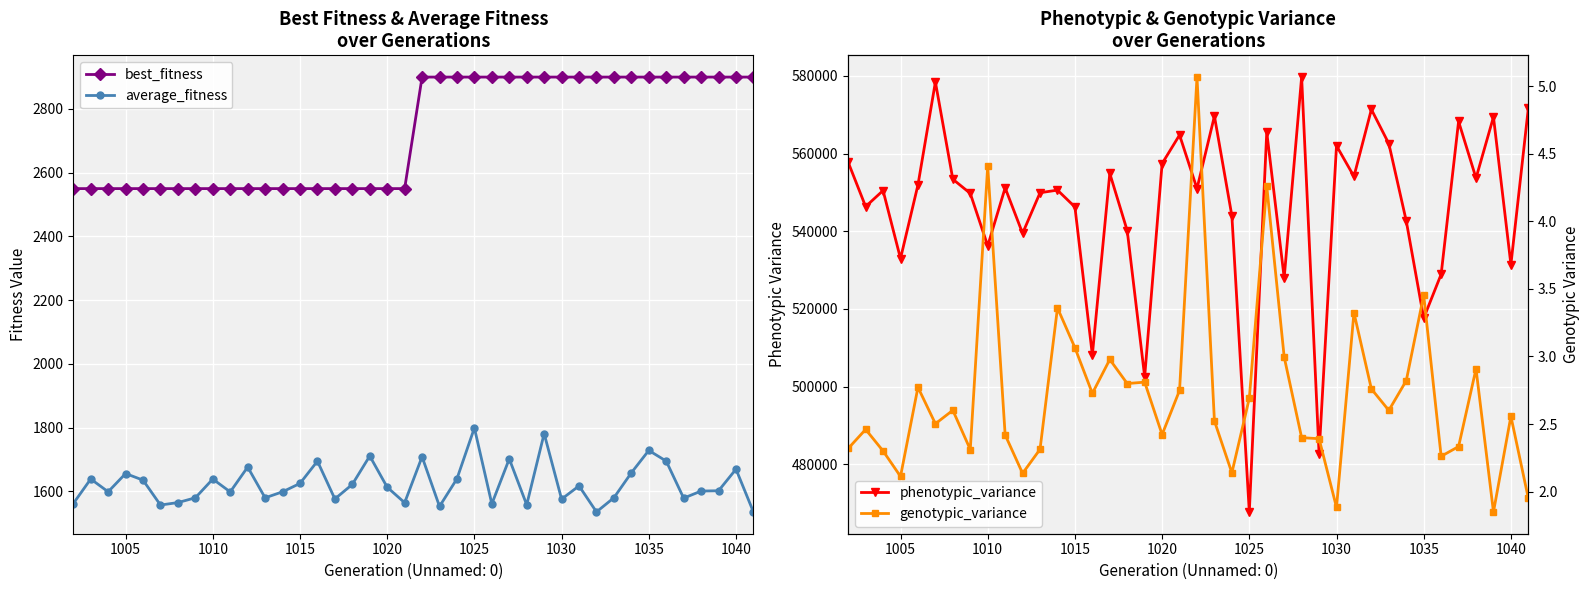

Does the chart display data point markers on the line(s)?

Yes